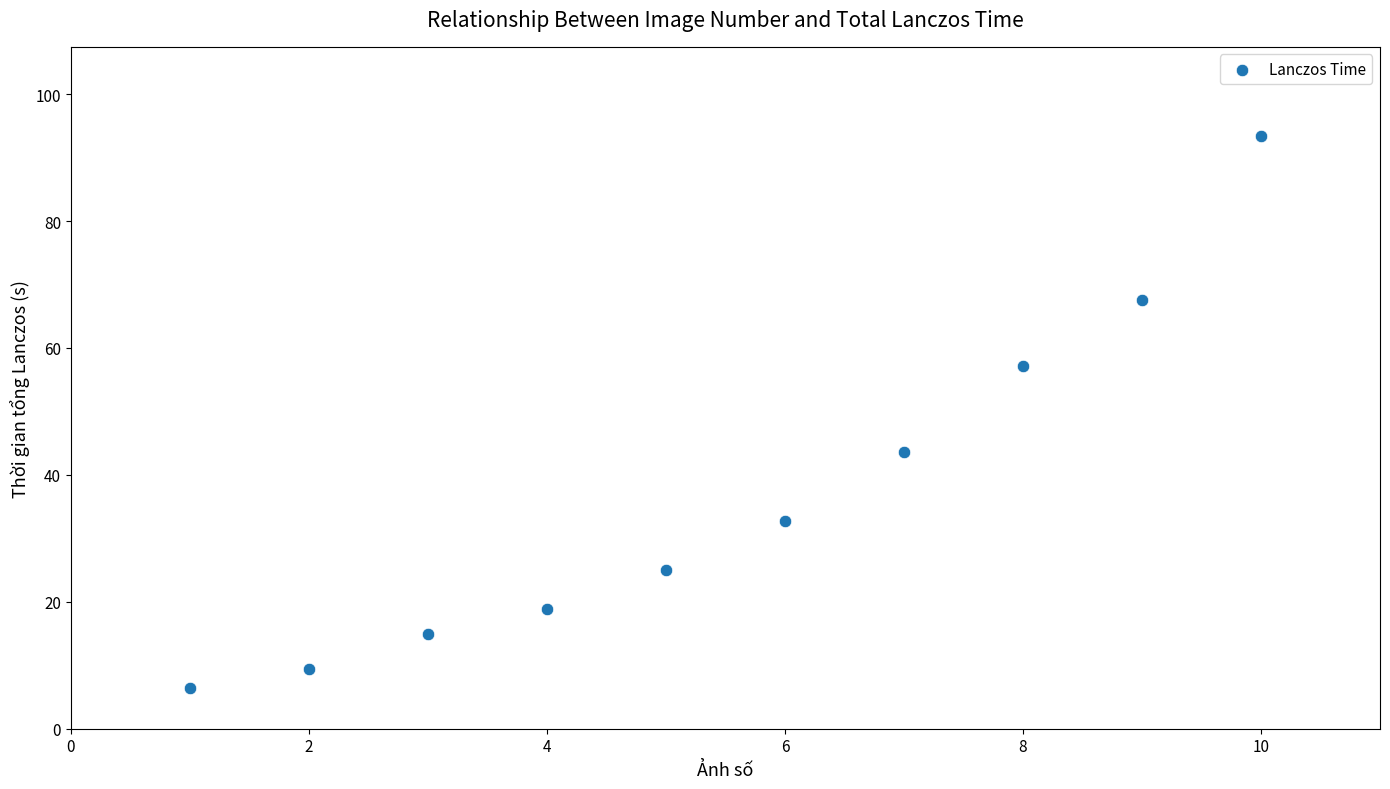

What is the average X value?

5.5